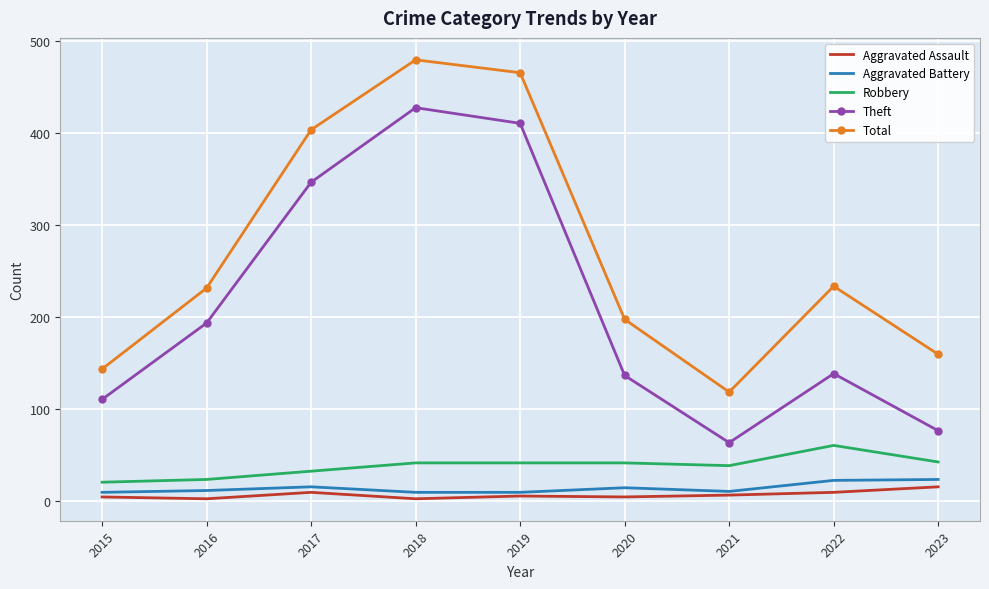

What is the sum of the Theft values at 2015 and 2020?

246